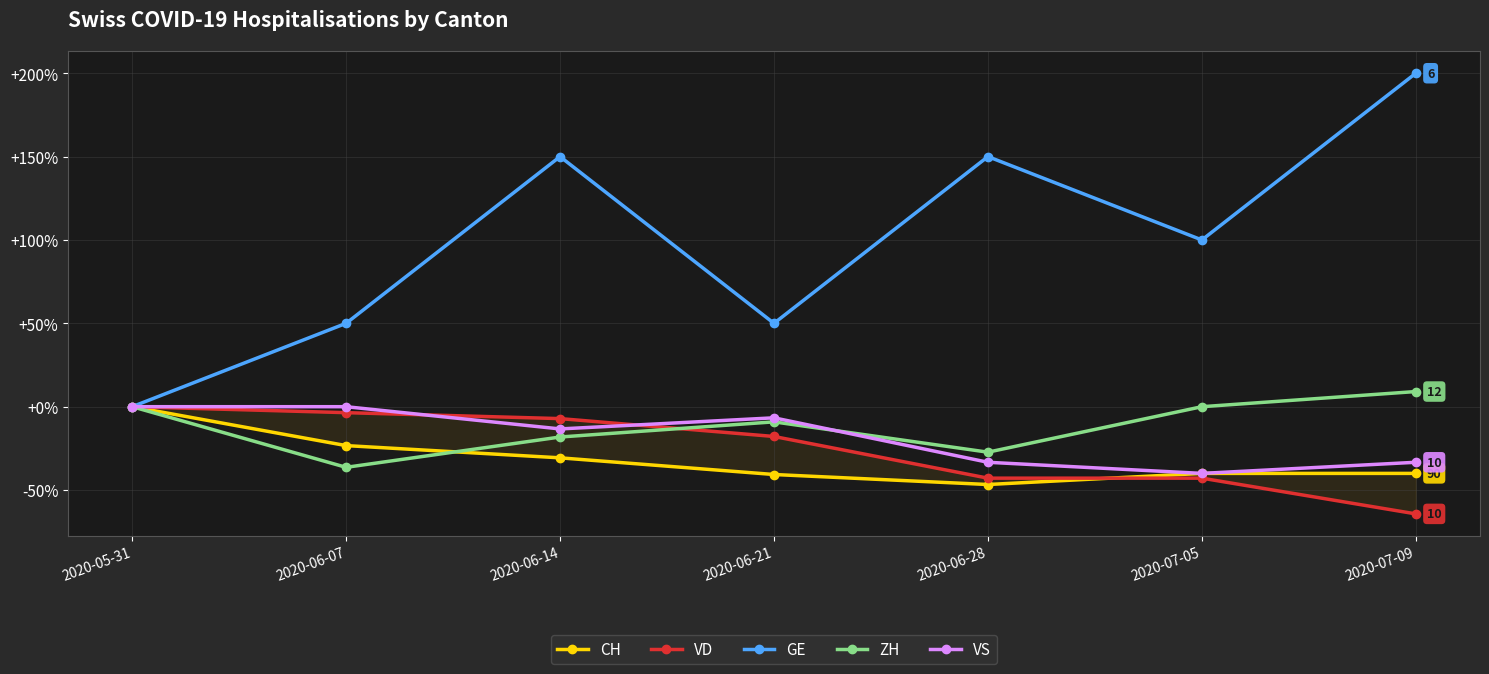

What is the sum of all VD values?

-178.6